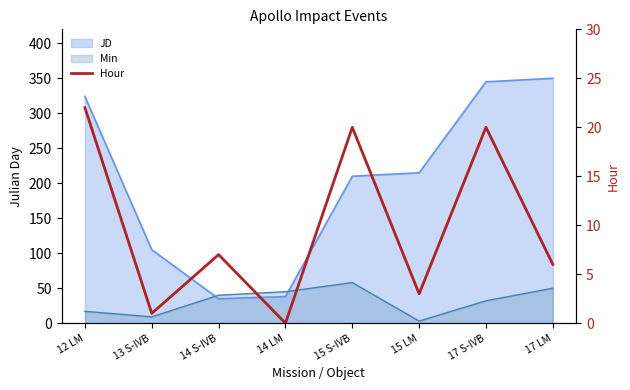

At which category does the chart reach its minimum across all series?

14 LM